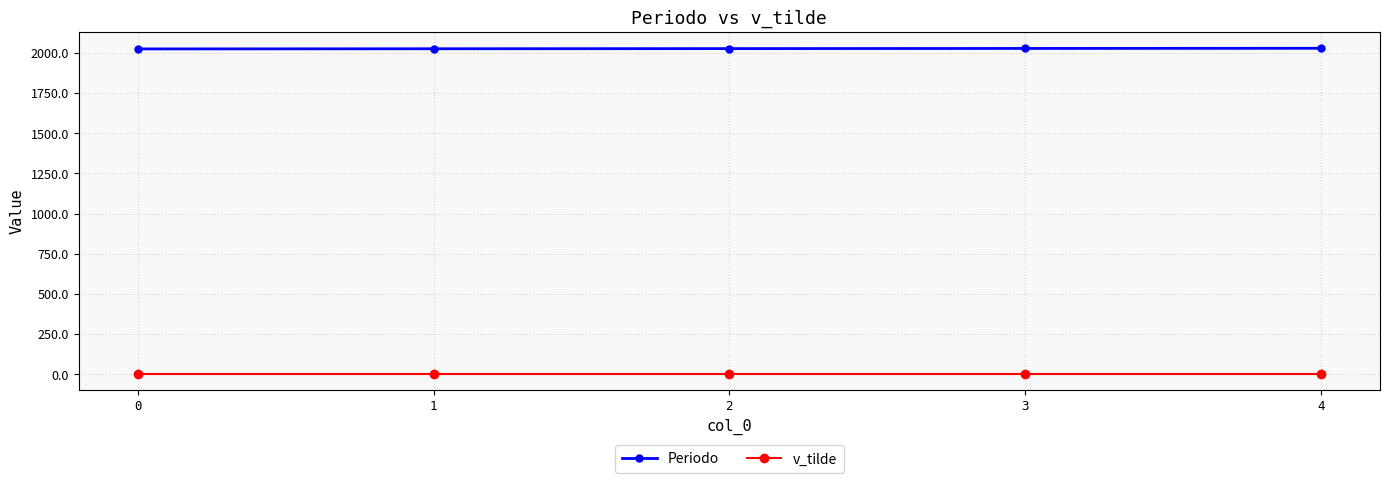

Rank the series by their maximum value, from lowest to highest.

v_tilde, Periodo